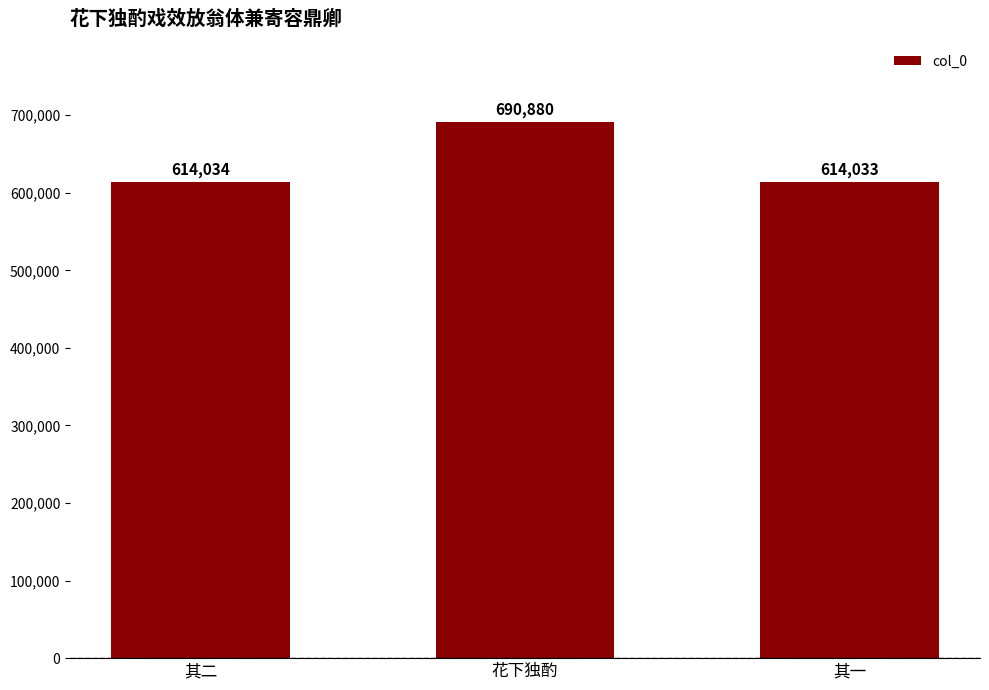

Reading left to right, list all the values displayed in this chart.

其二=614034	花下独酌=690880	其一=614033